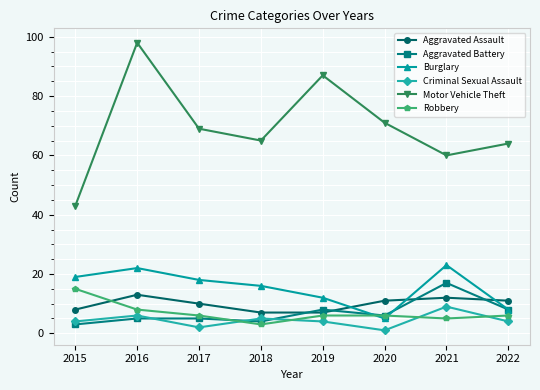

Which series has the largest total across all categories?

Motor Vehicle Theft